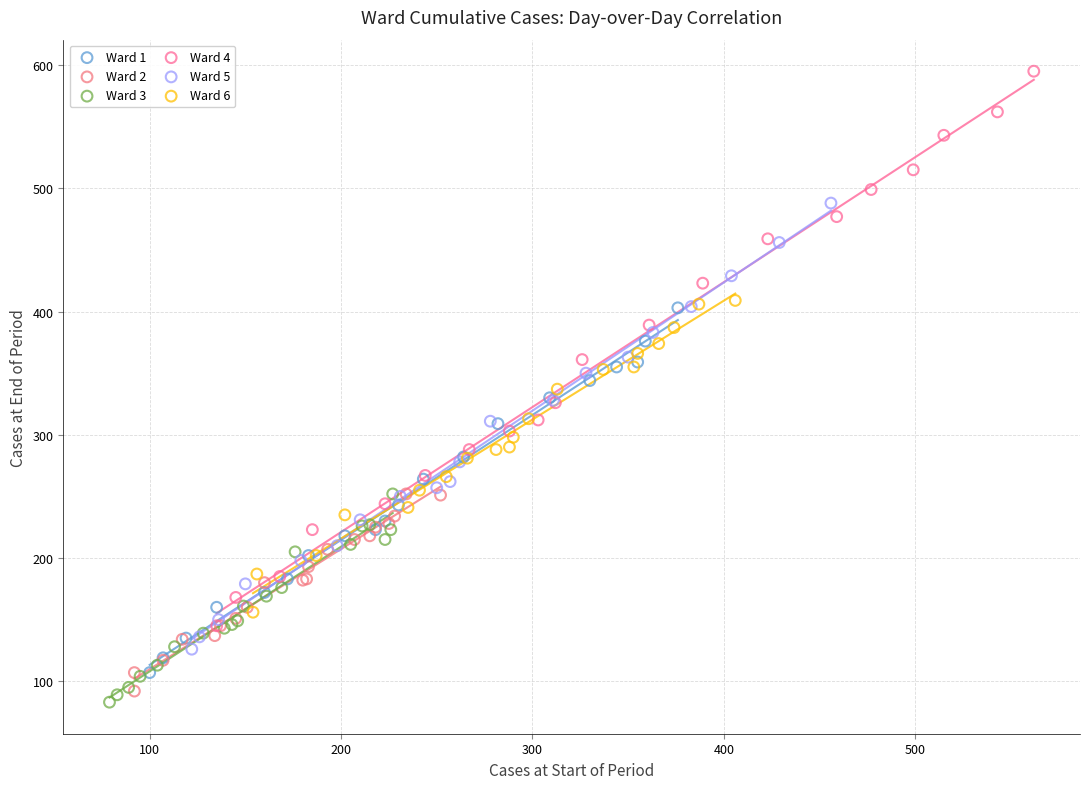

Which series contains the lowest Y value?

Ward 3